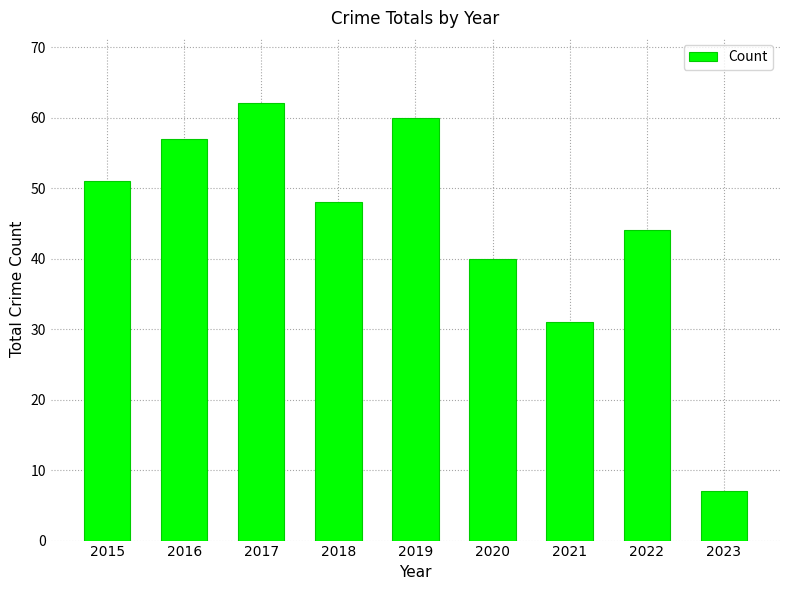

How many values are below 48?

4